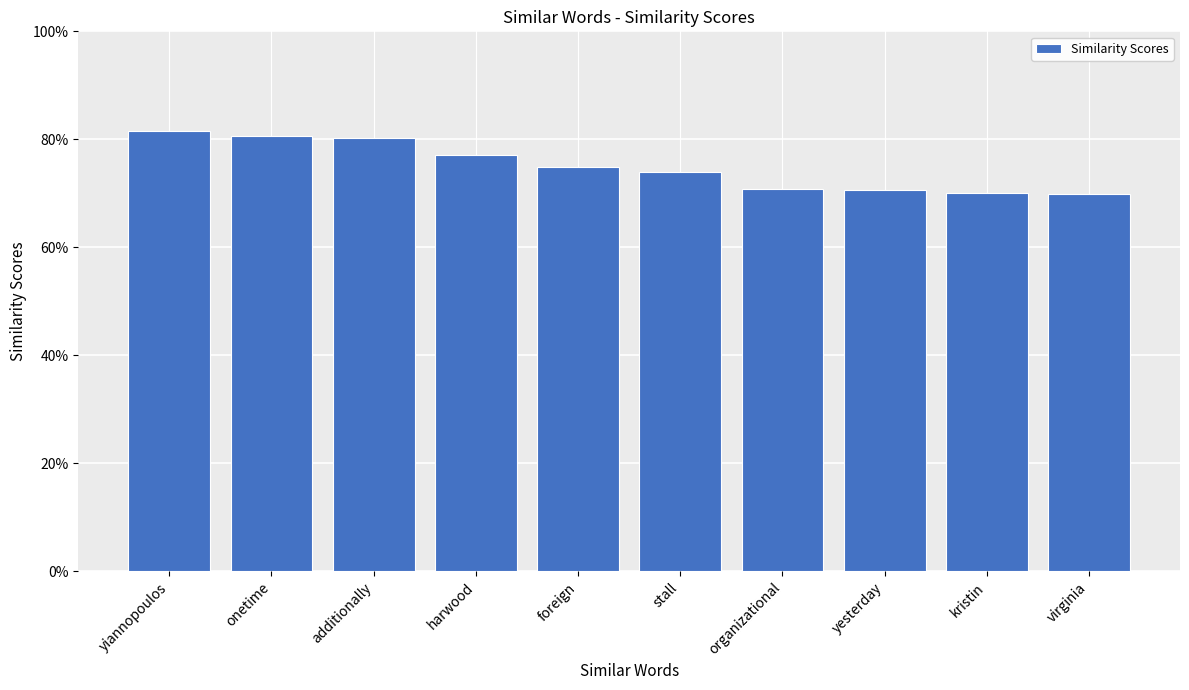

Reading left to right, list all the values displayed in this chart.

0.8	0.8	0.8	0.8	0.7	0.7	0.7	0.7	0.7	0.7